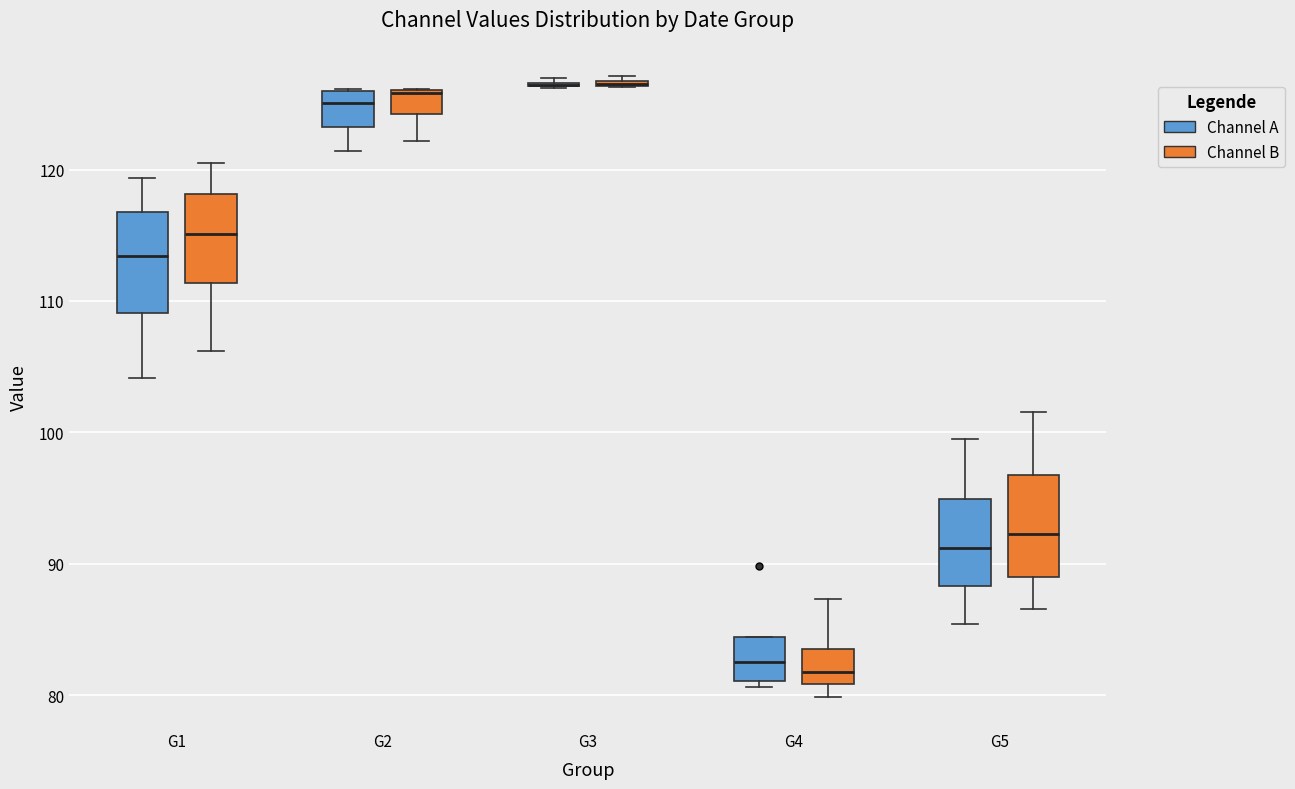

Where does the median line of the box for G5 (Channel A) sit on the y-axis? The values are not printed on the chart, so give them approximately, as read against the axis.

91